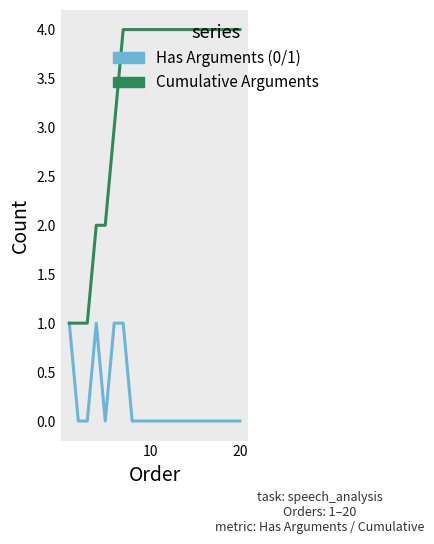

What is the maximum value shown in the chart?

4